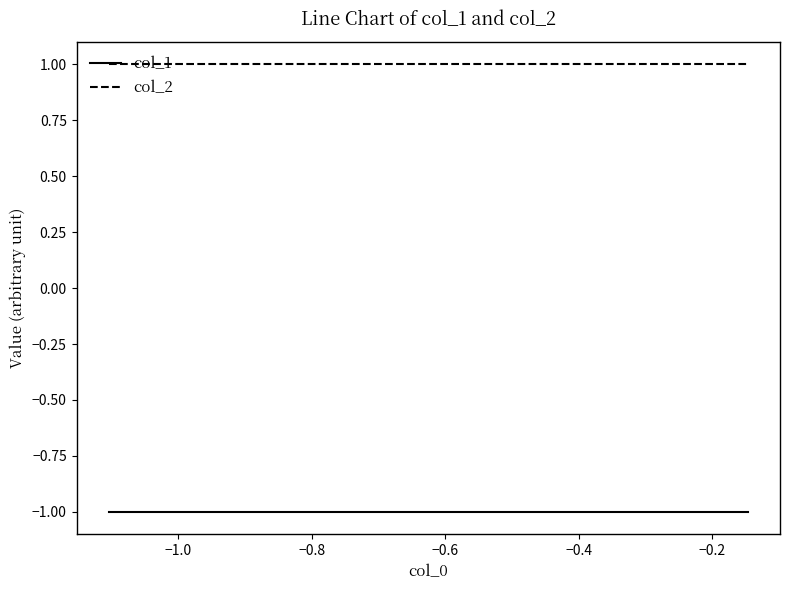

Rank the series by their average value, from lowest to highest.

col_1, col_2